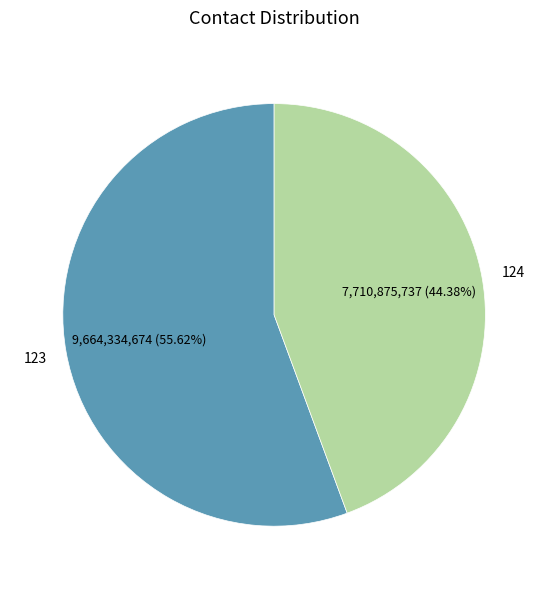

Which slice is the largest?

123